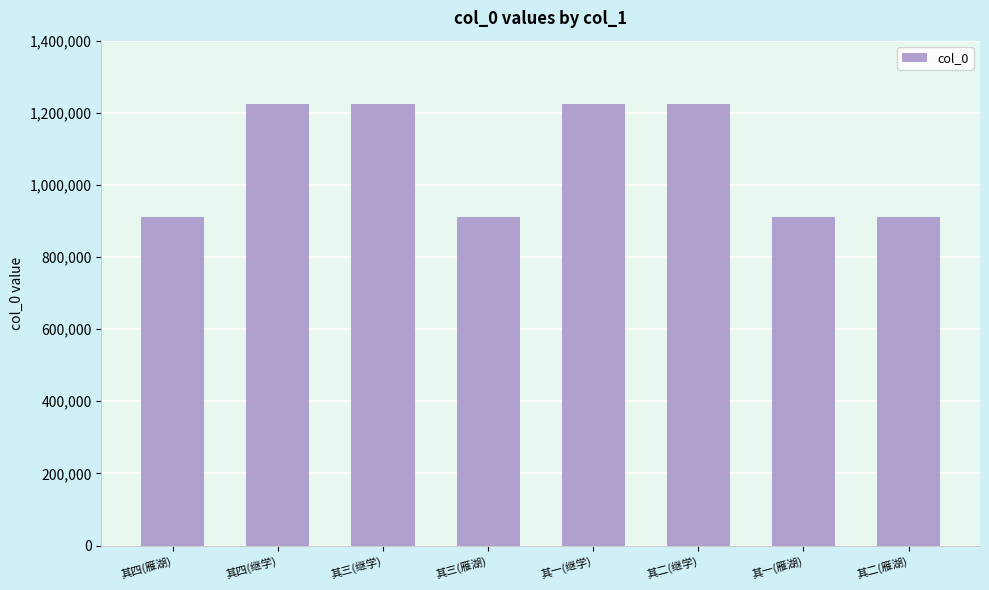

What is the label of the 6th bar from the right?

其三(继学)